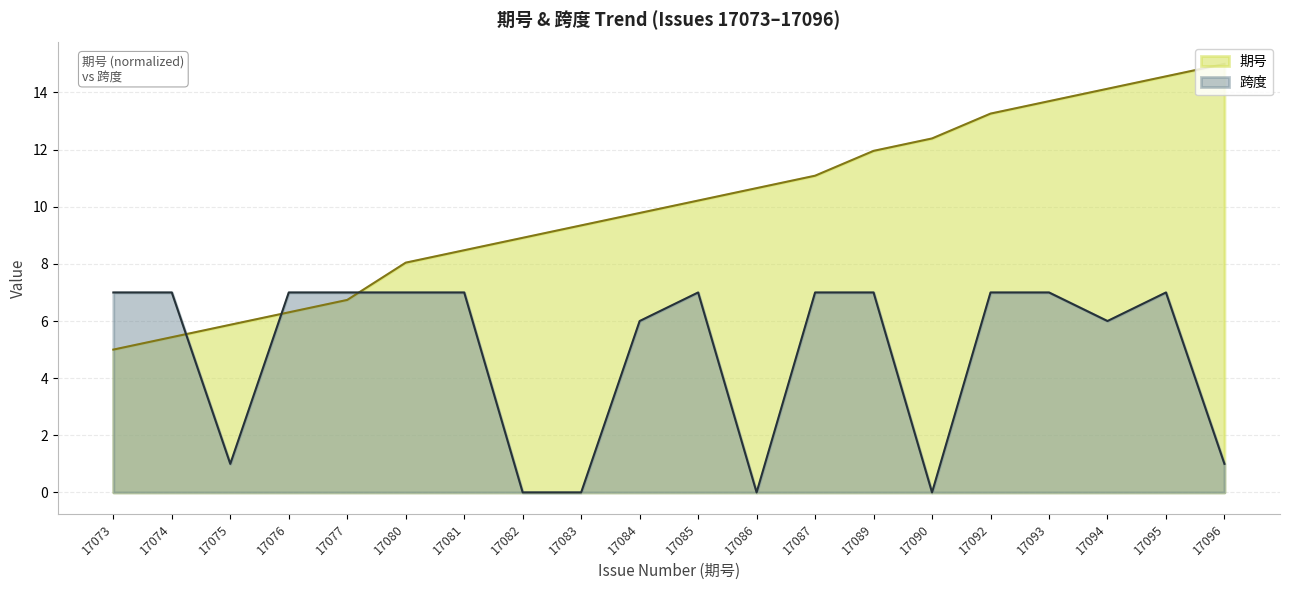

Rank the series at 17073 from highest to lowest value.

跨度, 期号